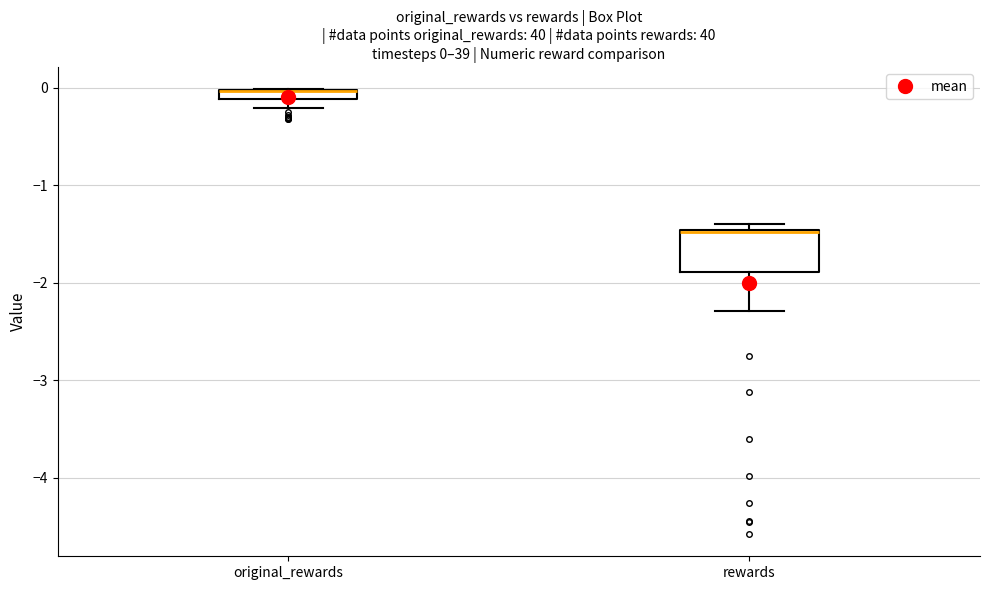

Which box is the tallest, from its lower edge to its upper edge?

rewards